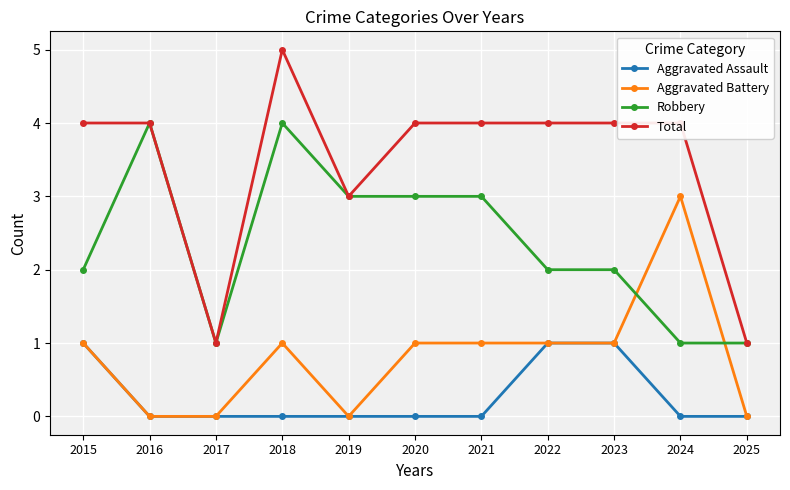

Rank the series by their maximum value, from highest to lowest.

Total, Robbery, Aggravated Battery, Aggravated Assault